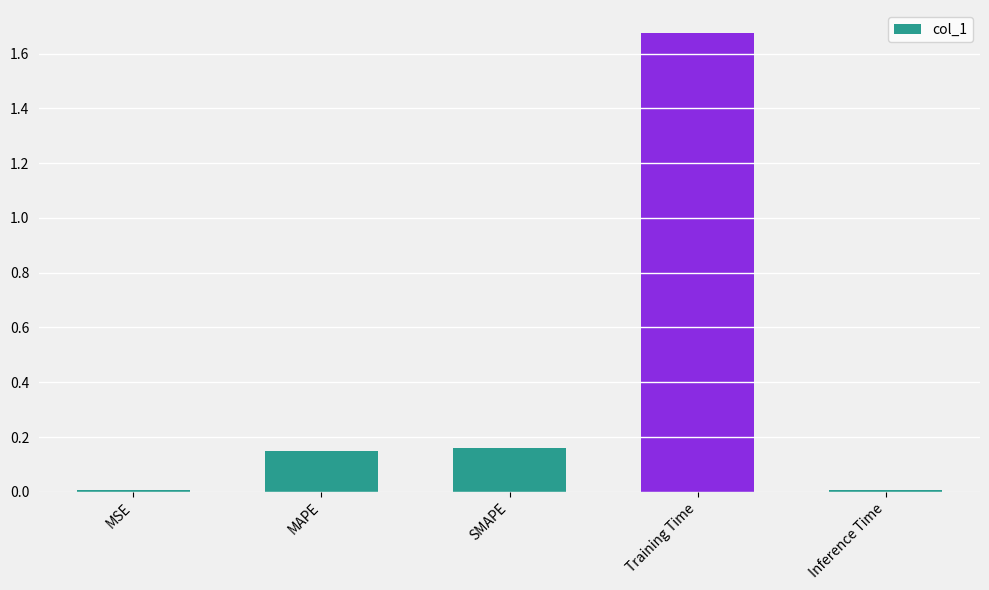

The value at Training Time is 1.1. True or false?

False